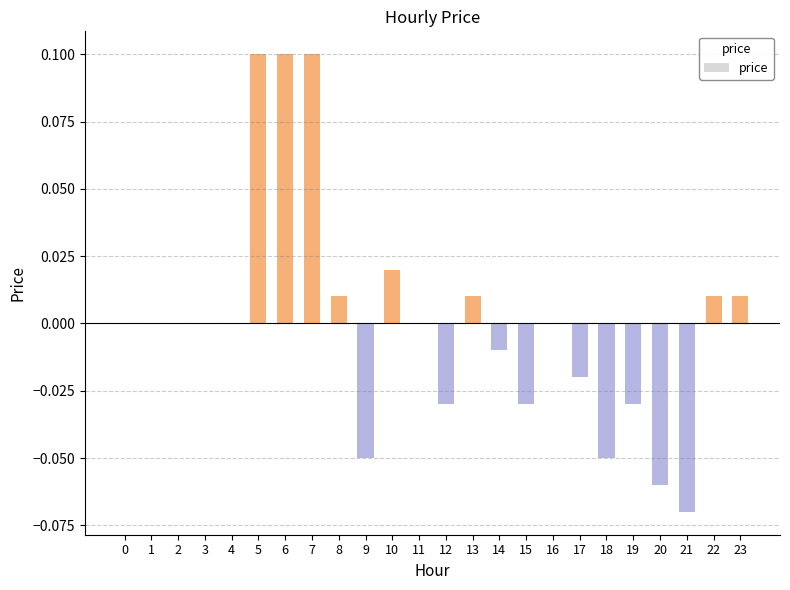

The chart shows a value of 0.2 at 6. True or false?

False